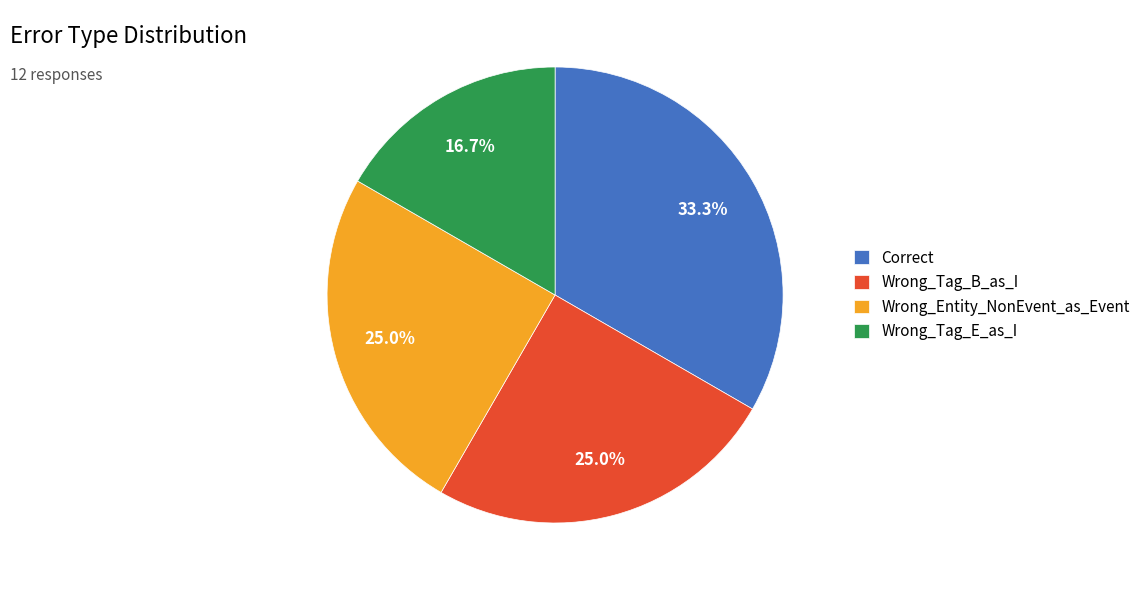

True or false: Wrong_Entity_NonEvent_as_Event accounts for 15% of the total.

False